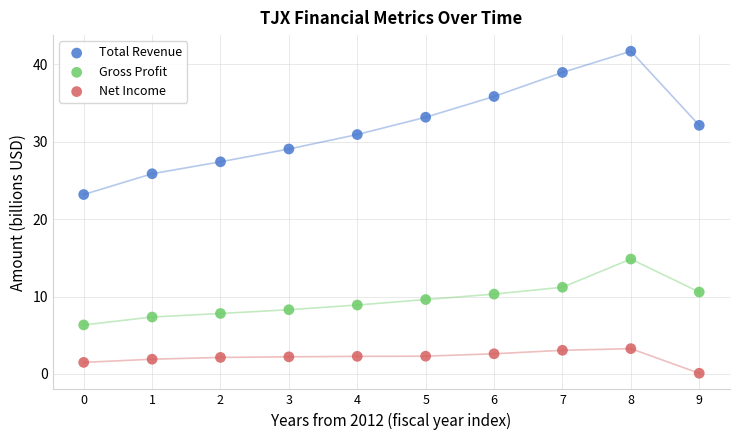

Across all data points, what is the range of Y values (max minus min)?

41.6